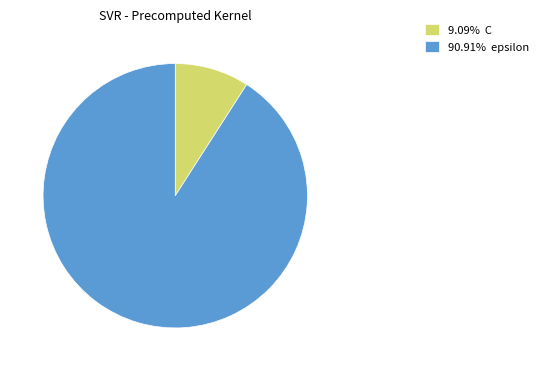

Approximately how many times larger is the value at 90.91% epsilon compared to 9.09% C?

10.0